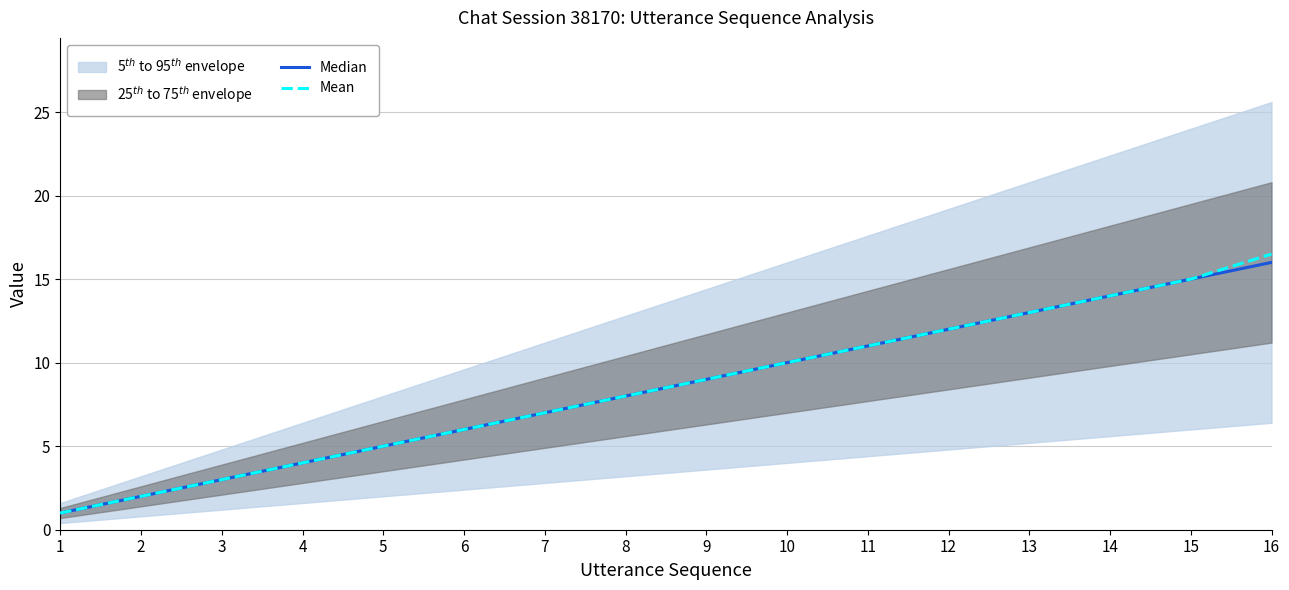

List the labels in order of Mean value, smallest first.

1, 2, 3, 4, 5, 6, 7, 8, 9, 10, 11, 12, 13, 14, 15, 16